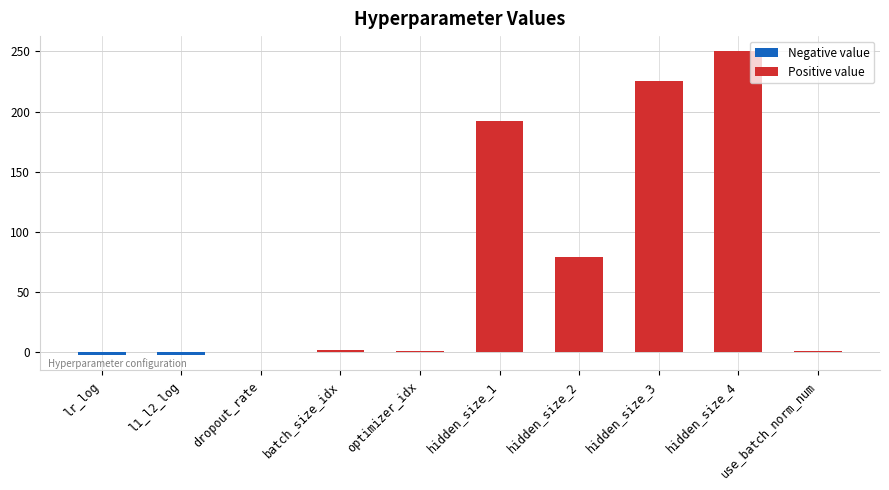

Are the bars grouped side by side (vs. stacked)?

No